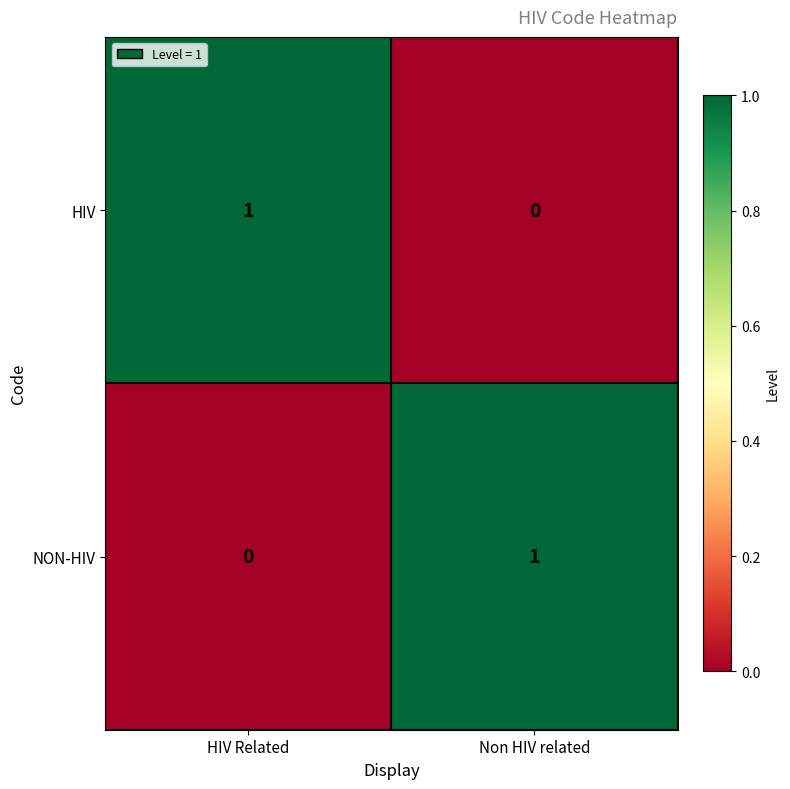

Reading right to left, extract all data points from this chart.

HIV: Non HIV related=0	HIV Related=1
NON-HIV: Non HIV related=1	HIV Related=0